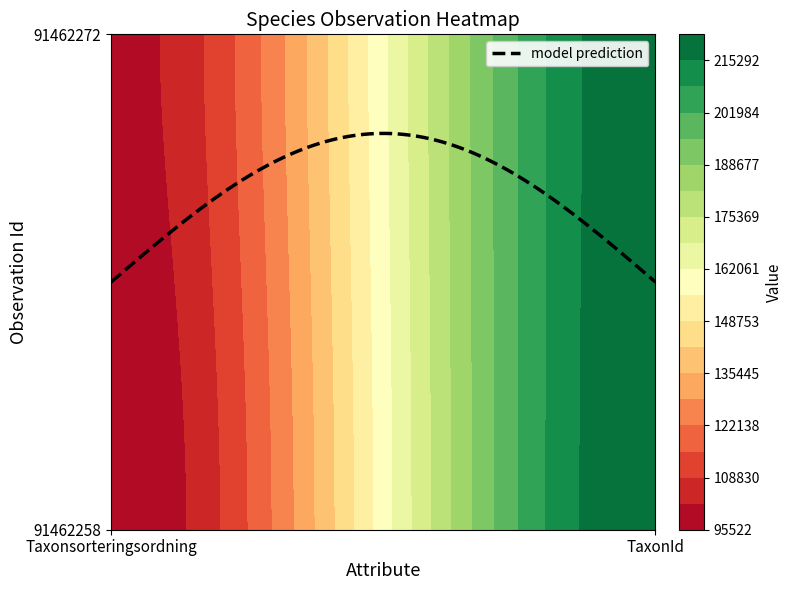

What is the smallest value displayed?

95522